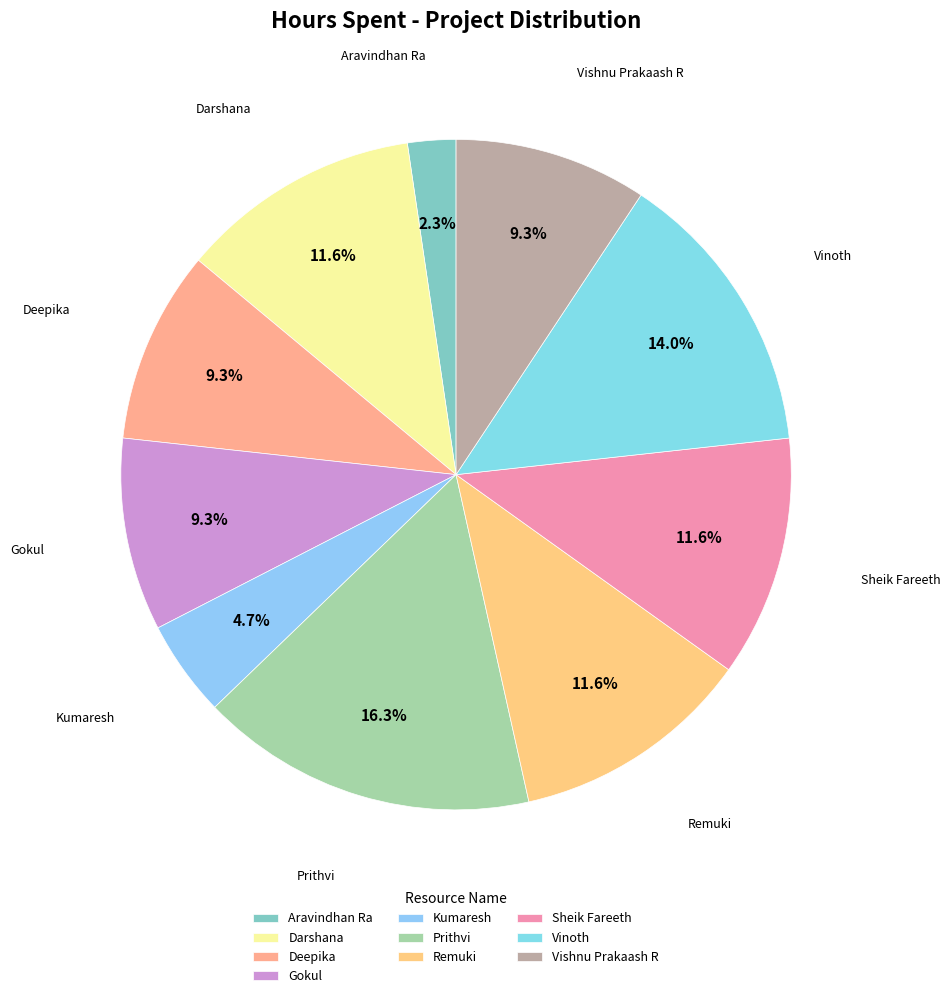

What is the total percentage of Aravindhan Ra and Deepika?

11.6%